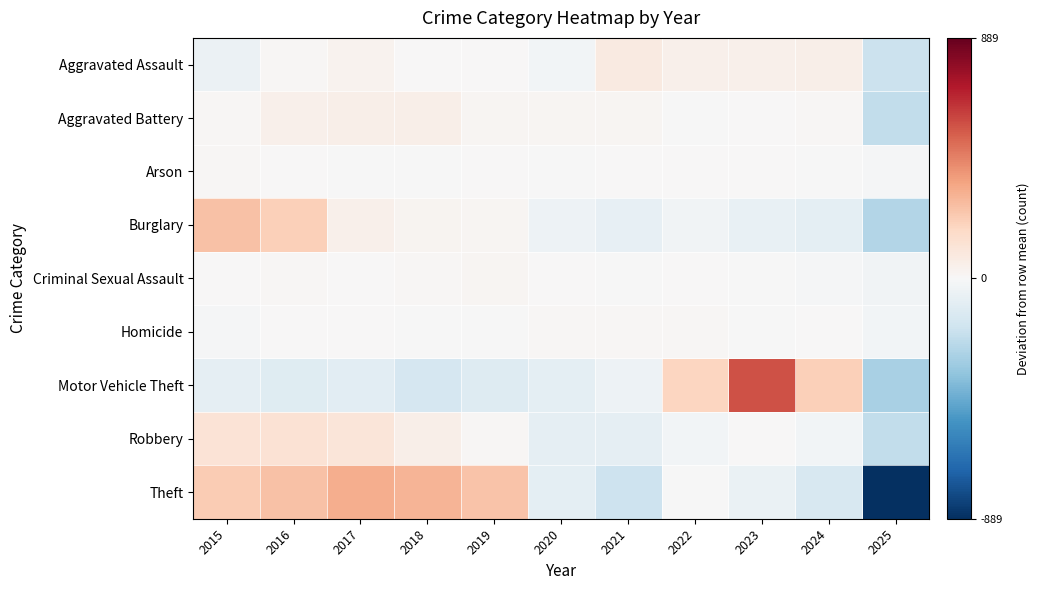

What is the spread (max minus min) of values at 2019?

365.5